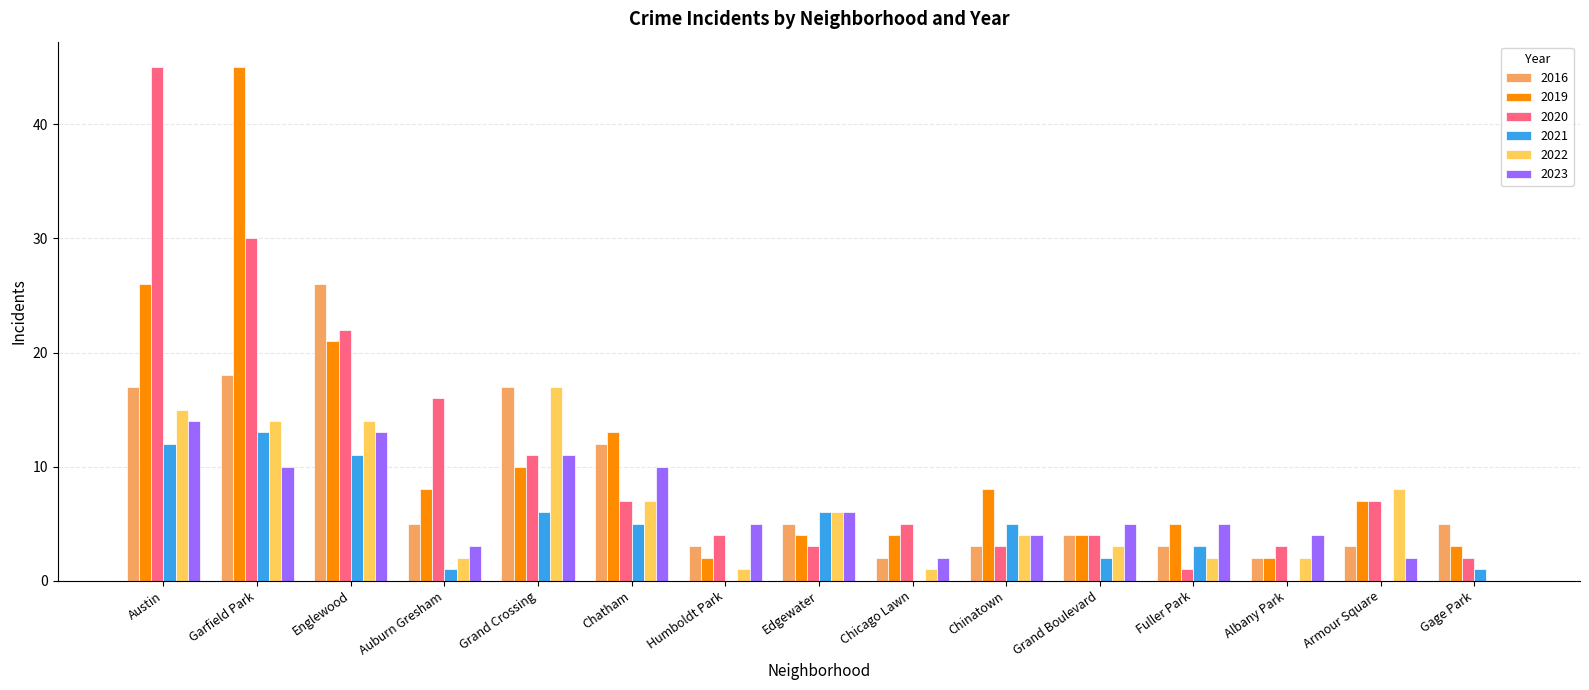

What are all the series names shown in the legend?

2016, 2019, 2020, 2021, 2022, 2023